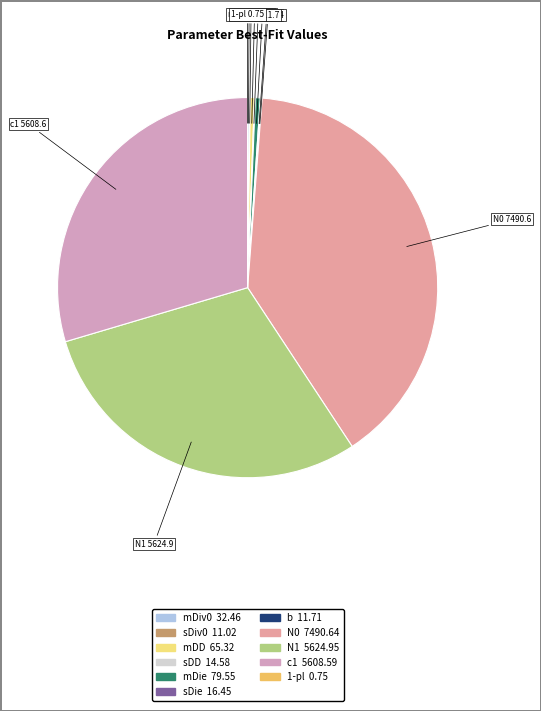

Is the sum of N1 and c1 greater than half?

Yes